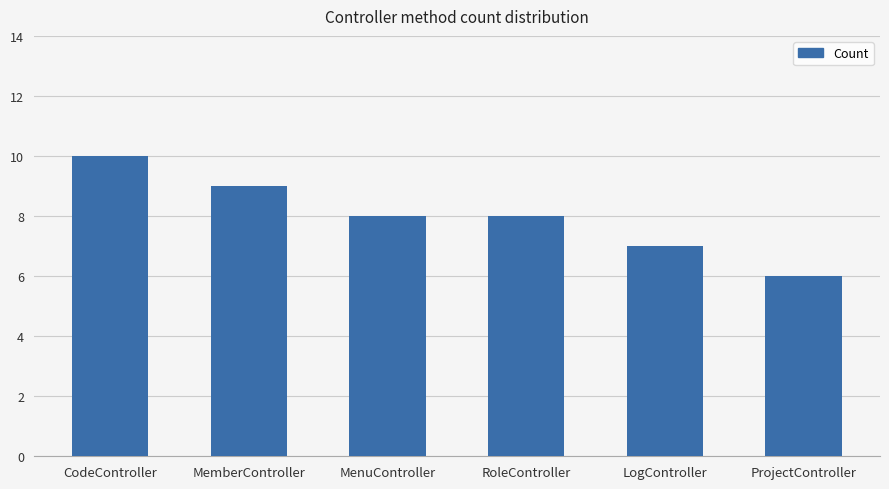

What value does the data have at CodeController?

10